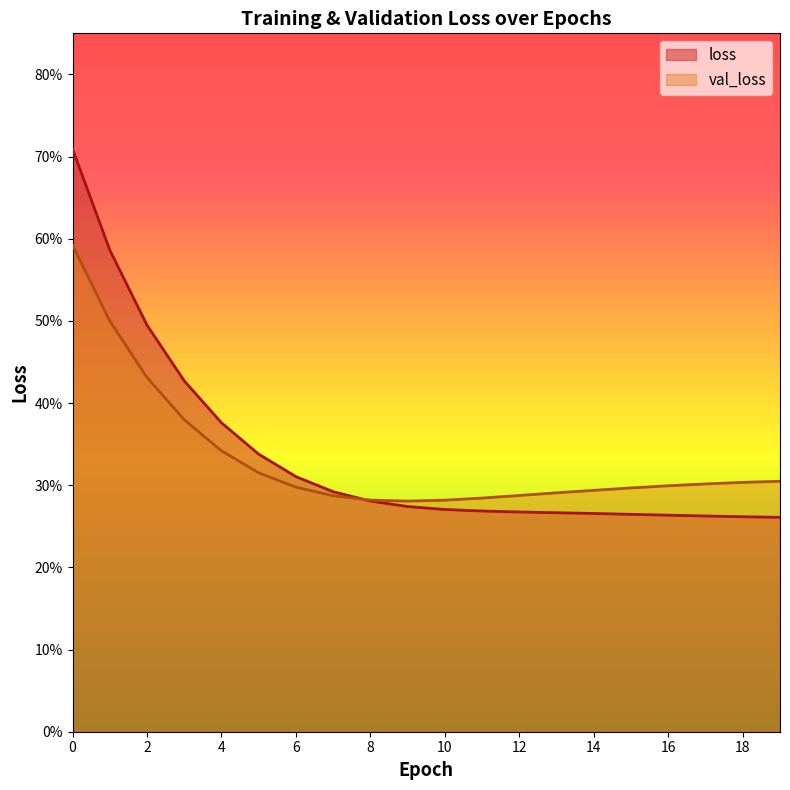

What are all the series names shown in the legend?

loss, val_loss